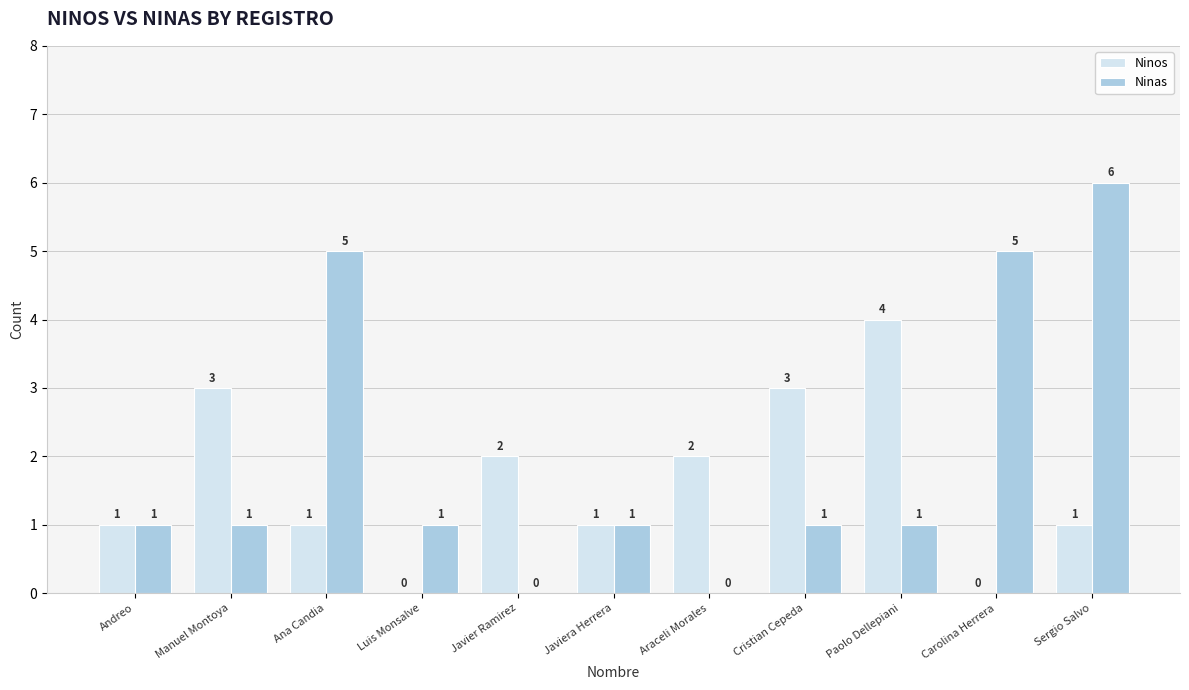

Reading right to left, what are all the values shown in this chart?

Ninos: 1	0	4	3	2	1	2	0	1	3	1
Ninas: 6	5	1	1	0	1	0	1	5	1	1